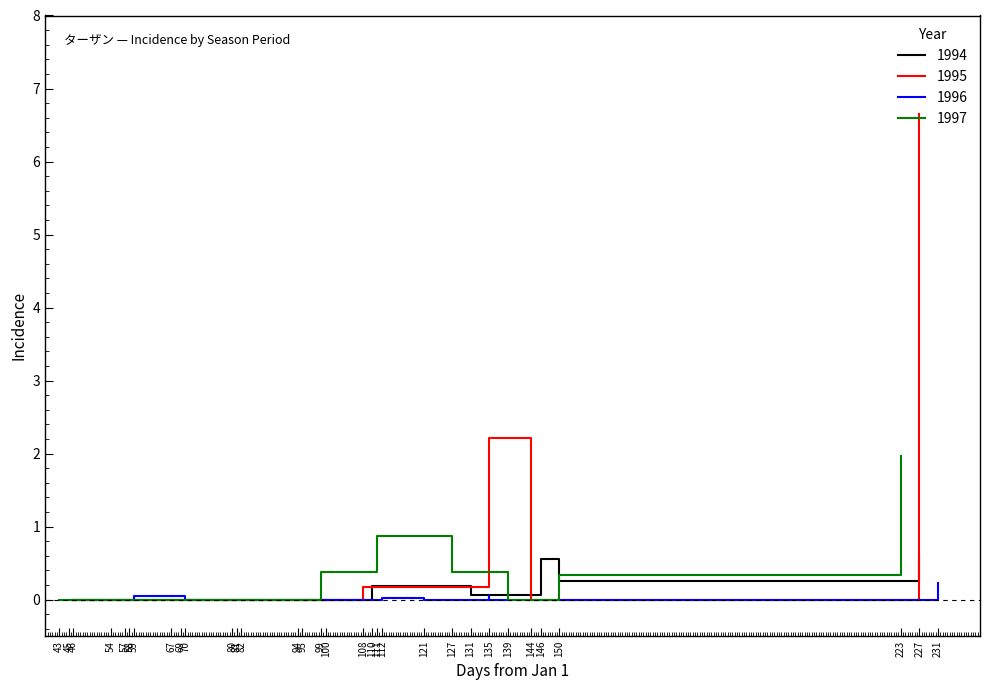

How many interior local peaks does the 1996 series have?

3